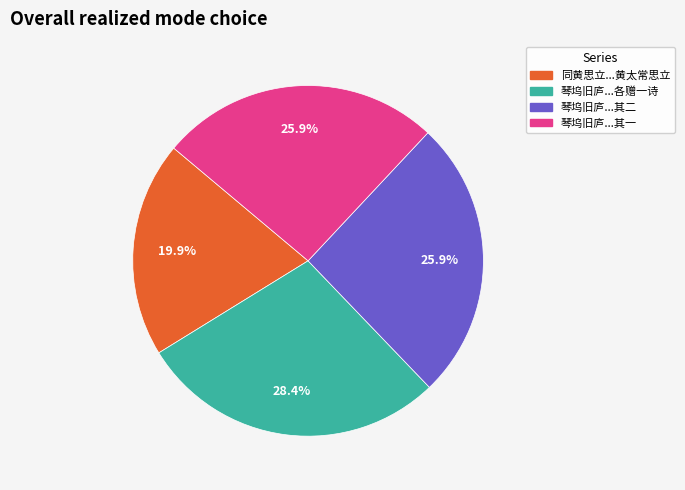

Is there a majority slice in this chart?

No